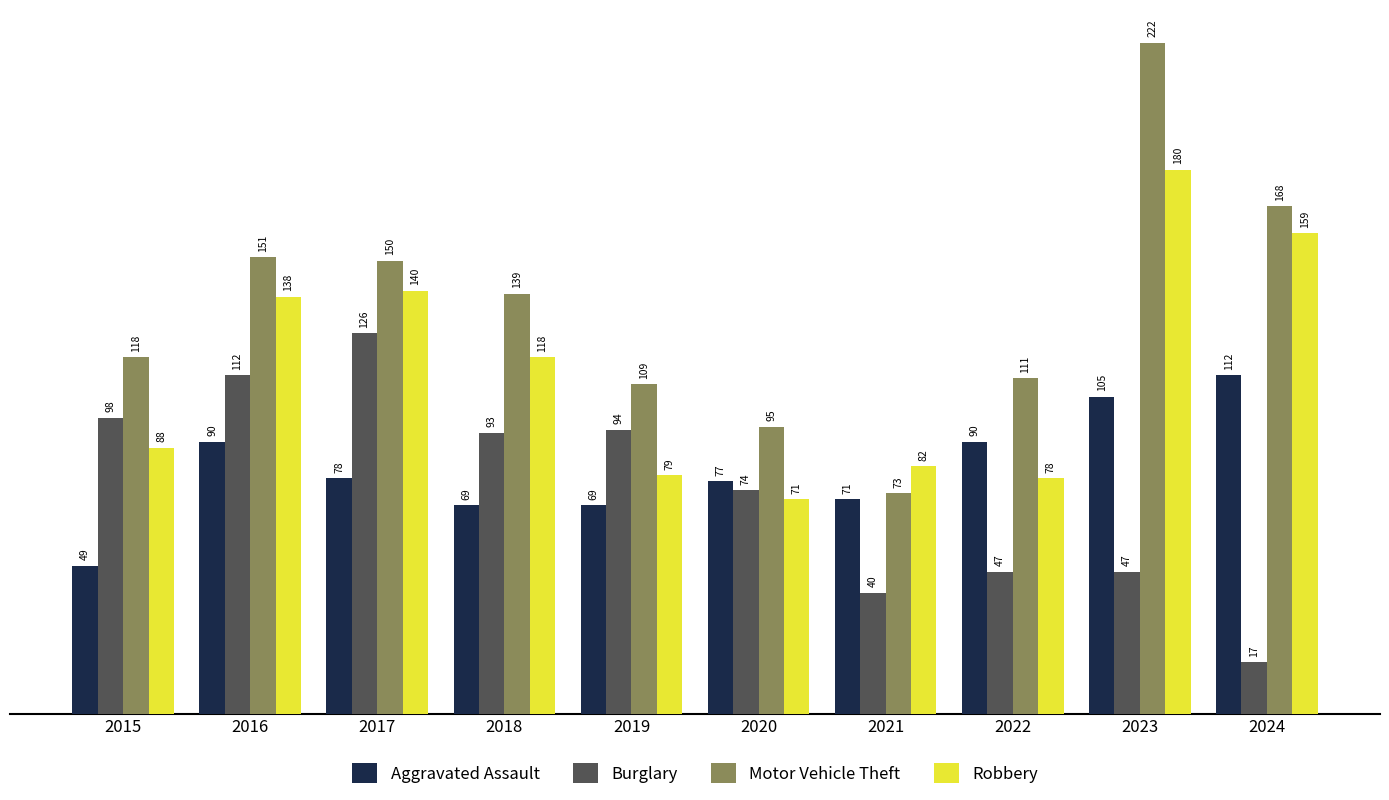

What is the value of the Aggravated Assault bar at the 2nd from the left?

90